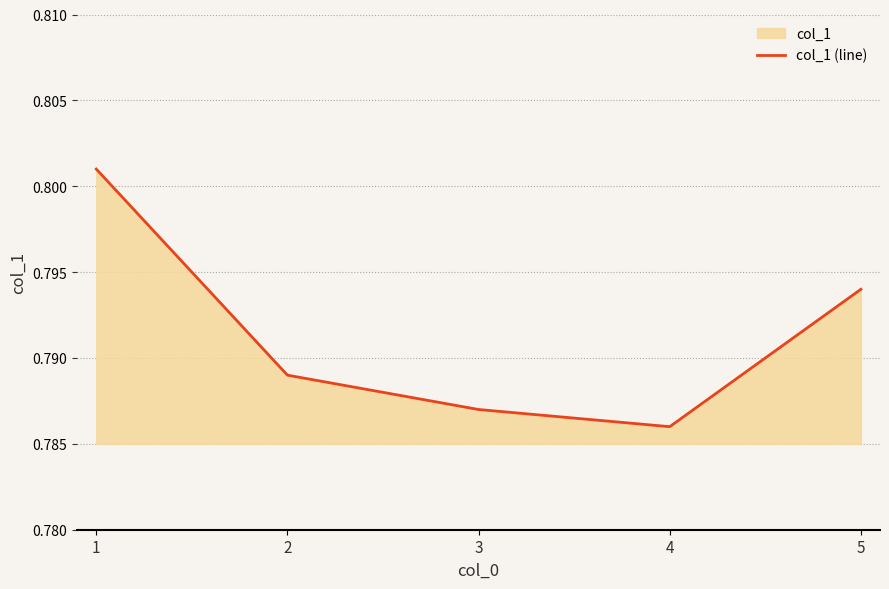

True or false: the data shows 0.8 at 1.

True